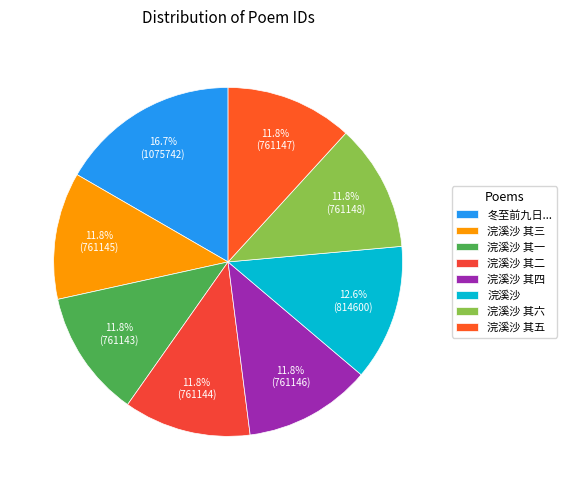

Rank the categories by value from lowest to highest.

浣溪沙 其一, 浣溪沙 其二, 浣溪沙 其三, 浣溪沙 其四, 浣溪沙 其五, 浣溪沙 其六, 浣溪沙, 冬至前九日湖水尽冰后二日晚晴小舟循湖心而归冰已稍开书是日所见